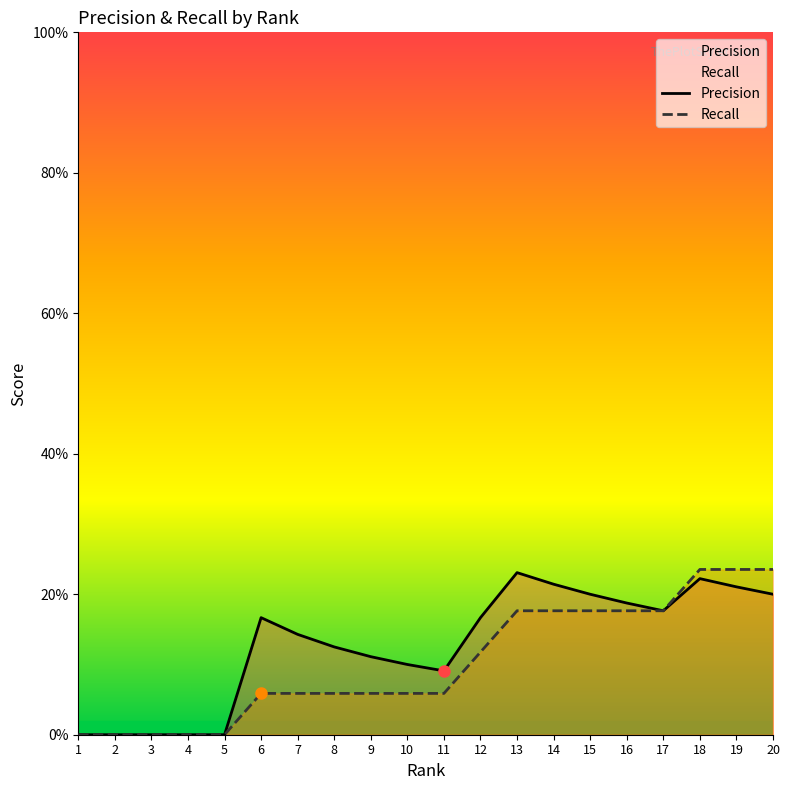

True or false: Recall and Precision cross at least once.

False